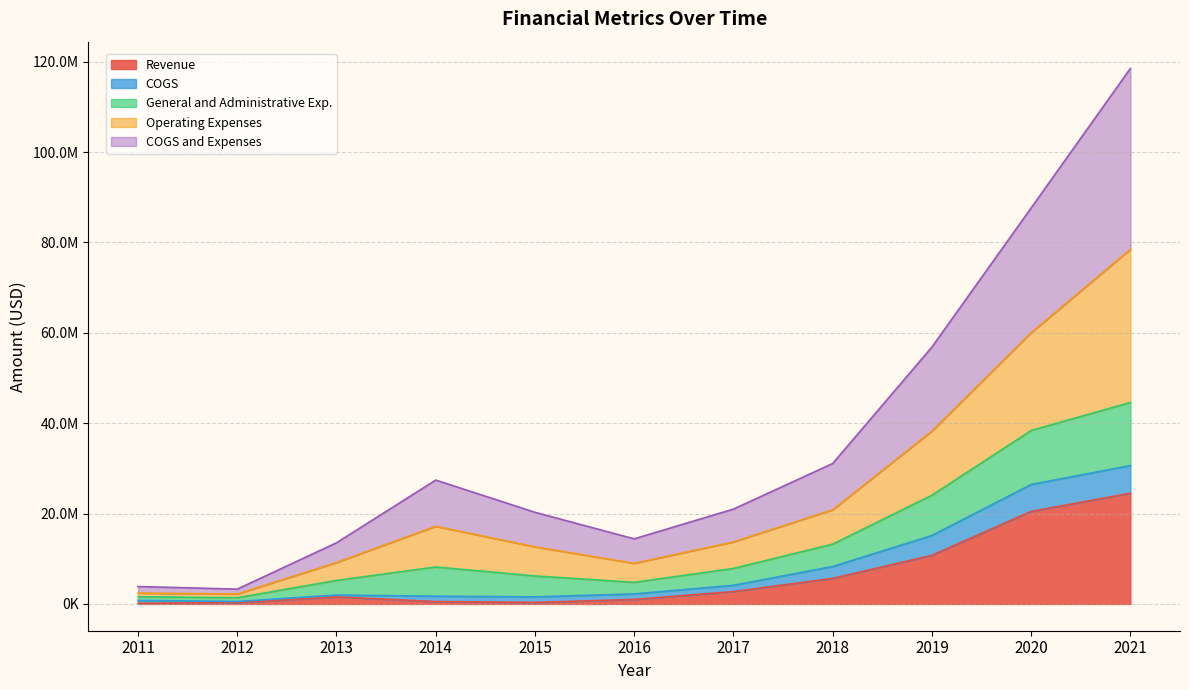

True or false: Operating Expenses has more than 2 interior local peaks.

False